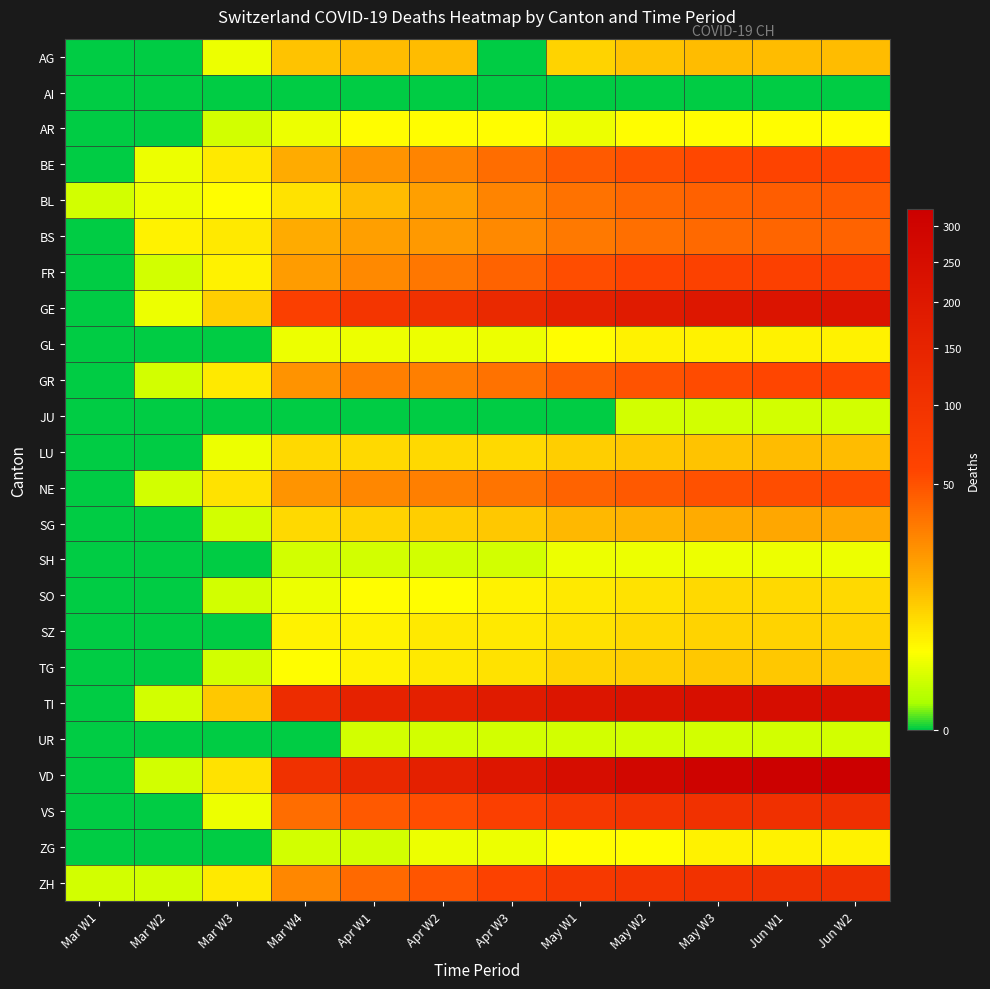

Count the number of data series in this chart.

24